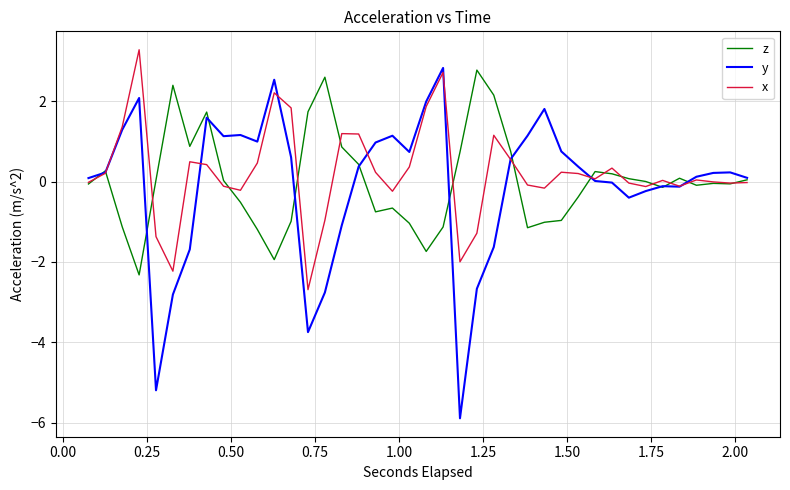

Which series has the largest range (max minus min)?

y